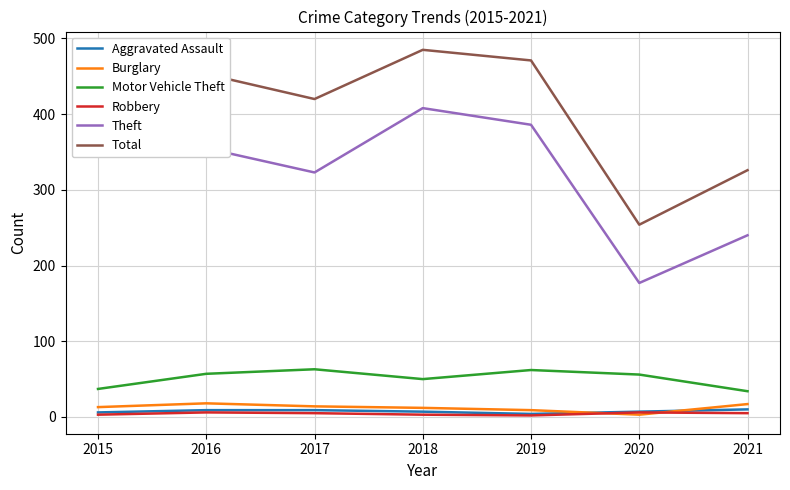

At how many categories does at least one series exceed 45?

7